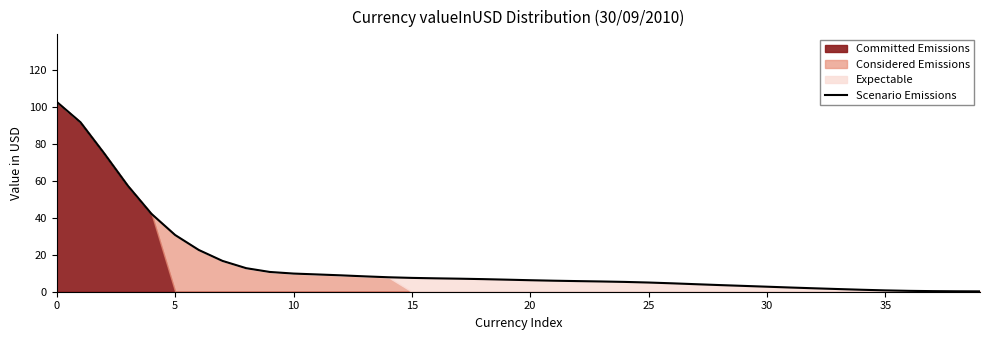

How many lines are shown in the chart?

1